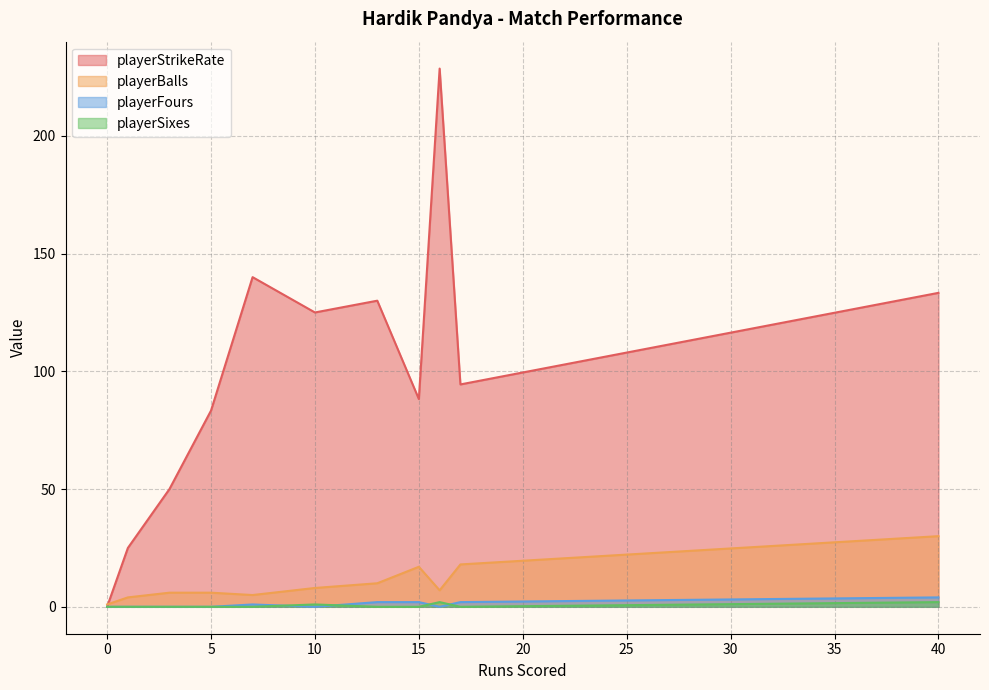

True or false: playerBalls has more than 1 interior local peaks.

True